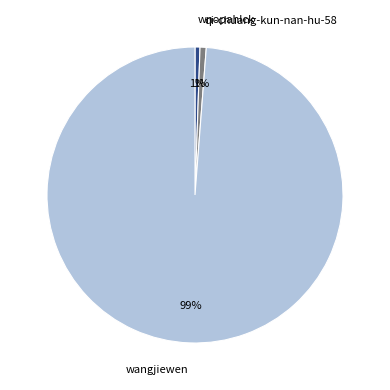

To the nearest percent, what is the combined percentage of qi-chuang-kun-nan-hu-58 and wangjiewen?

99%